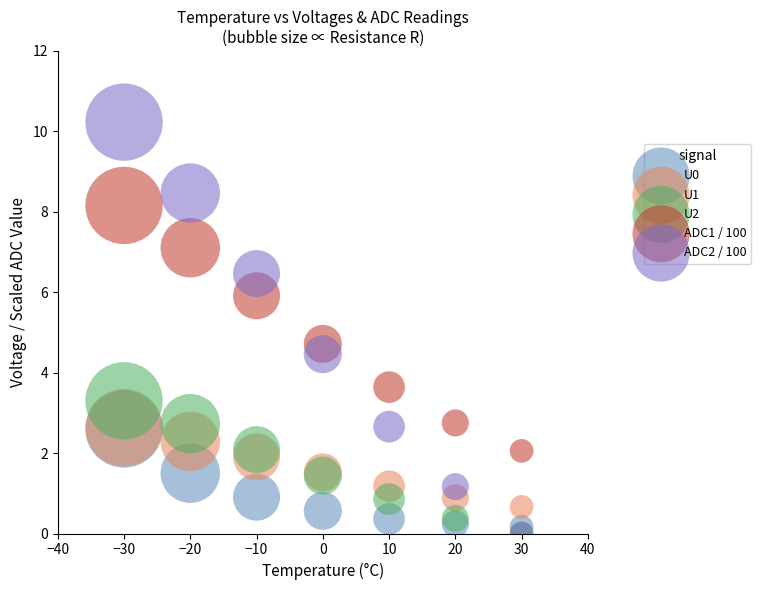

Across all series, what Y value is closest to 5?

4.7